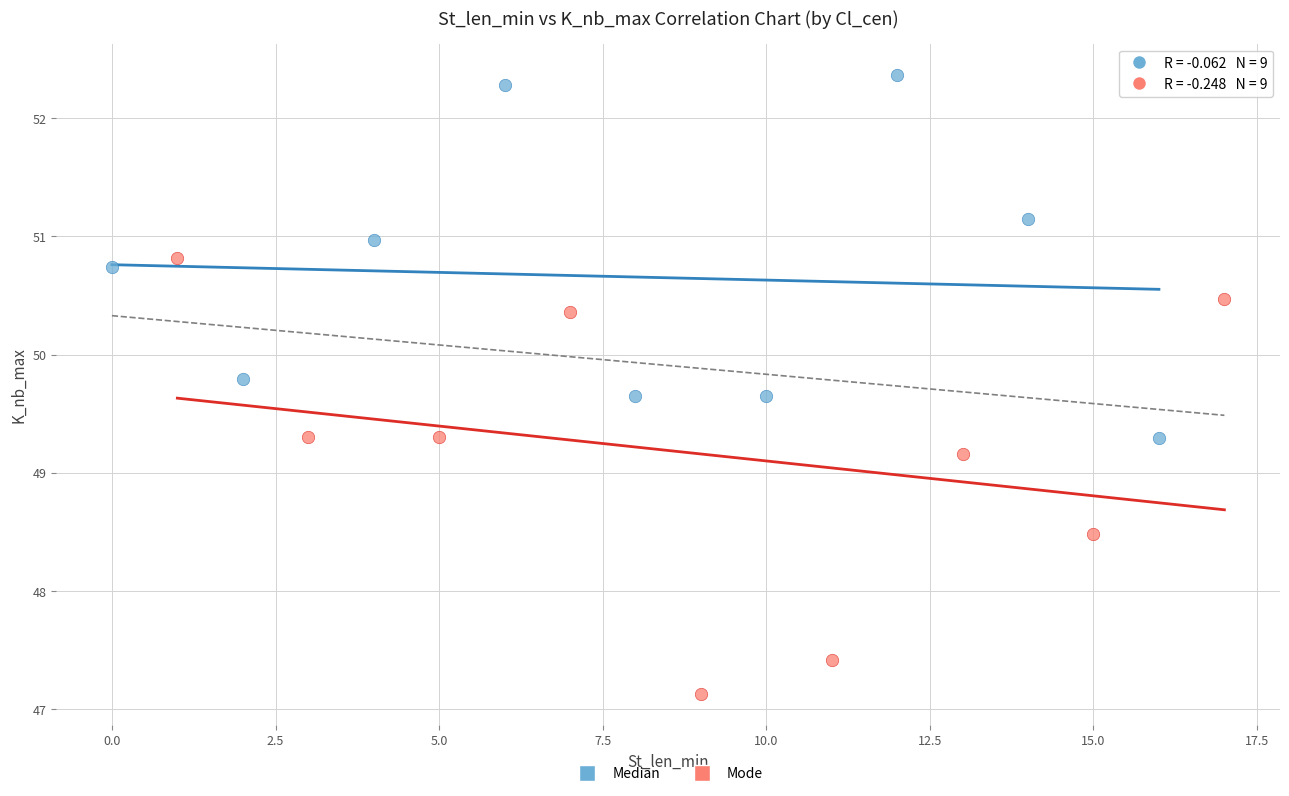

Which series reaches the maximum Y coordinate?

Median